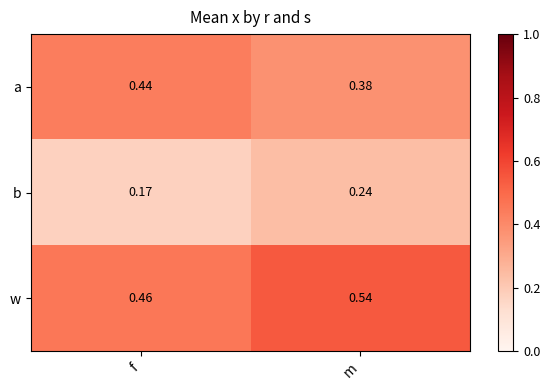

Where is a nearest to the value 0?

m